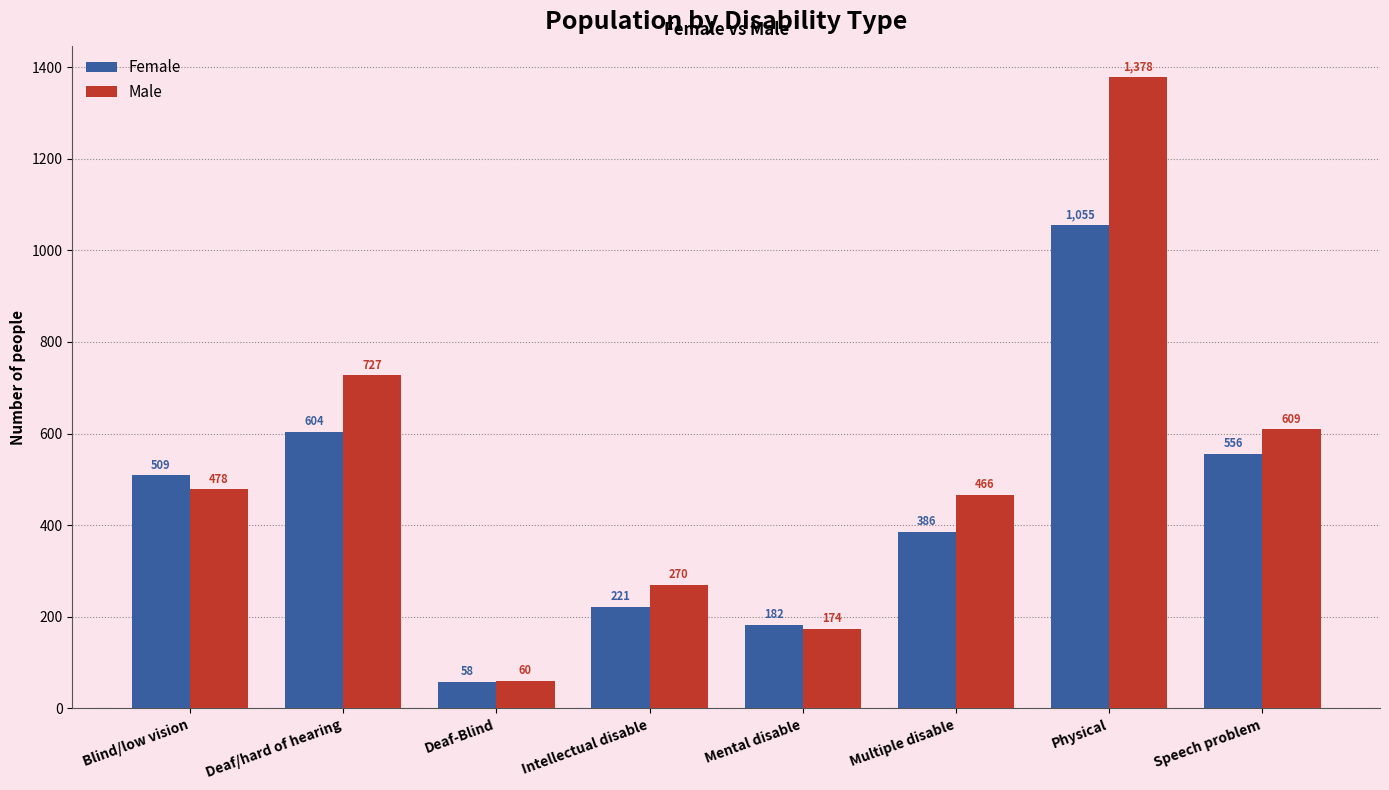

Rank the series by their maximum value, from lowest to highest.

Female, Male